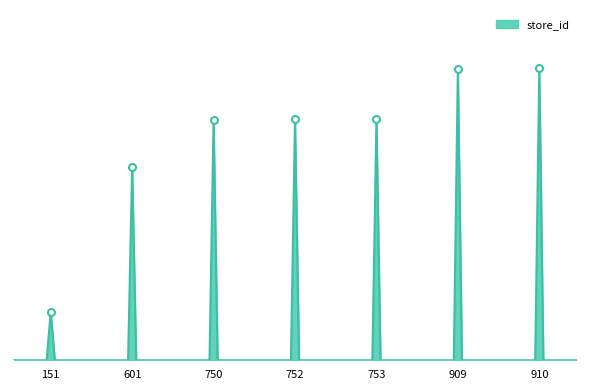

What is the value of the 5th point from the left?

753